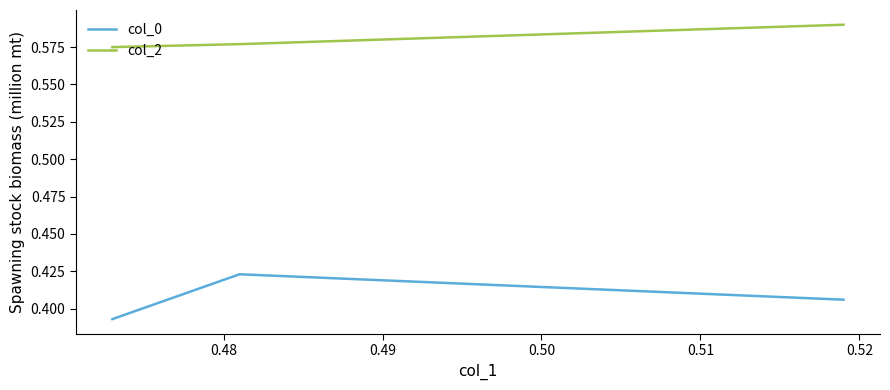

List the series in order of their peak value, highest first.

col_2, col_0